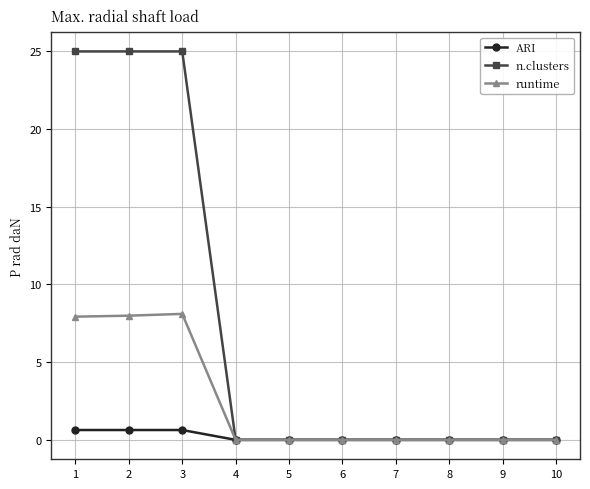

What is the difference between the highest and lowest values at 2?

24.4